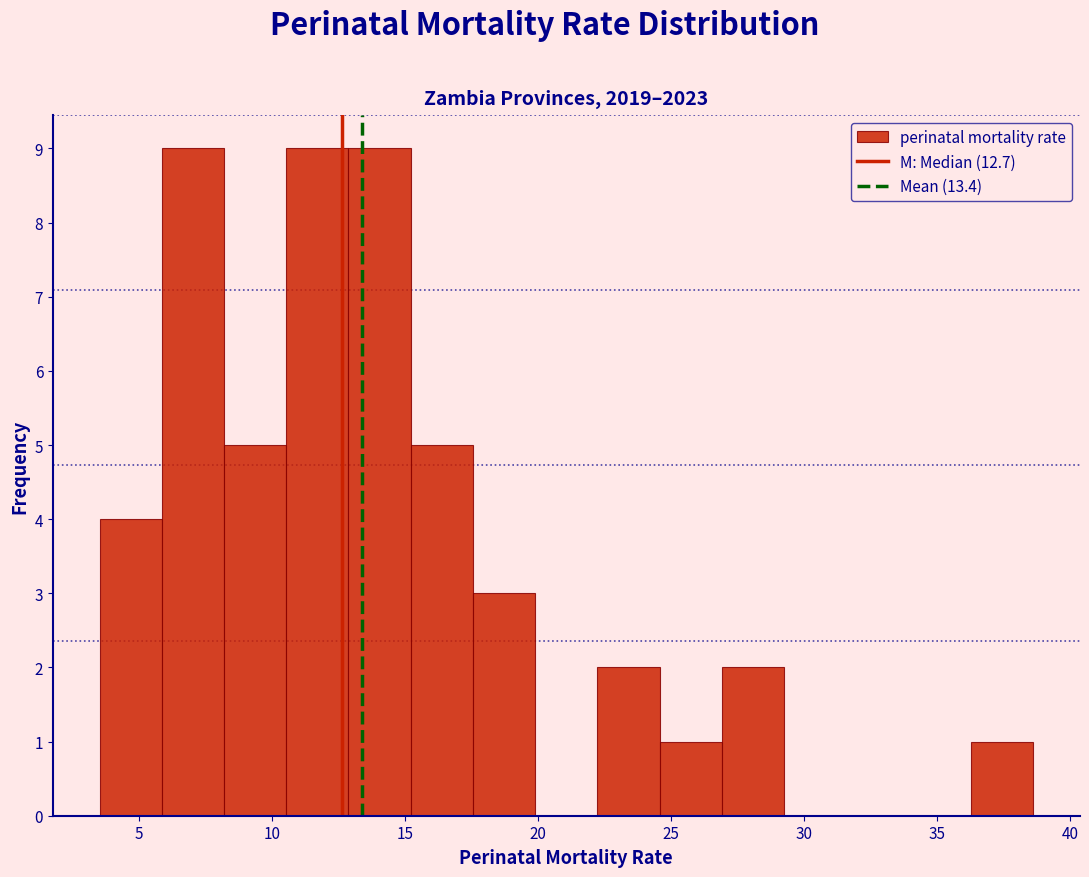

How tall is the bar that spans 6.0 to 8.0 on the x-axis? Neither the bar edges nor the heights are printed on the chart, so give them approximately, as read against the axes.

9